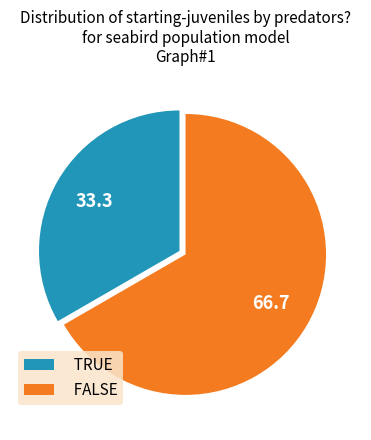

Which has a higher value, TRUE or FALSE?

FALSE